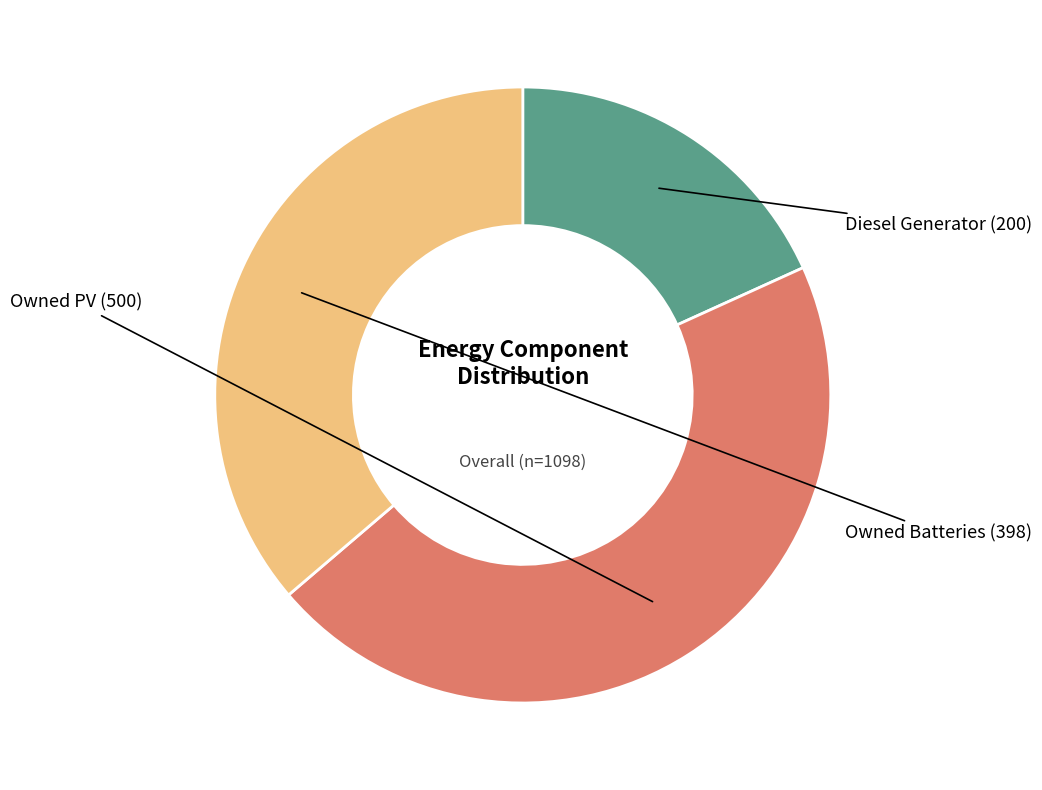

Is the sum of Owned Batteries and Owned PV greater than half?

Yes